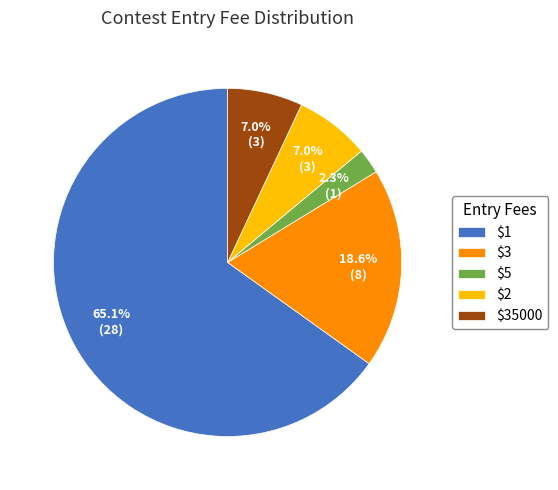

How many slices are in this pie chart?

5